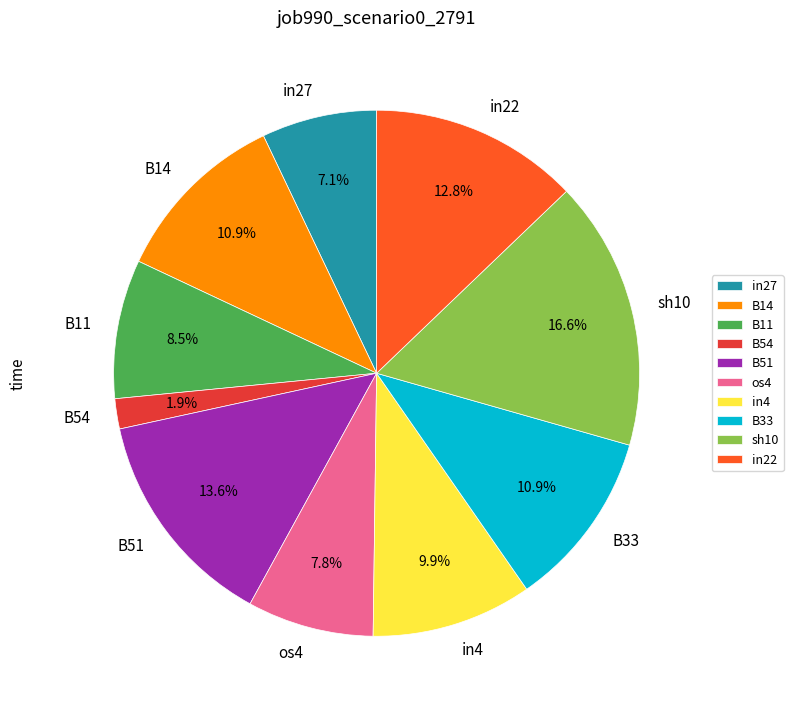

True or false: in22 accounts for 24% of the total.

False